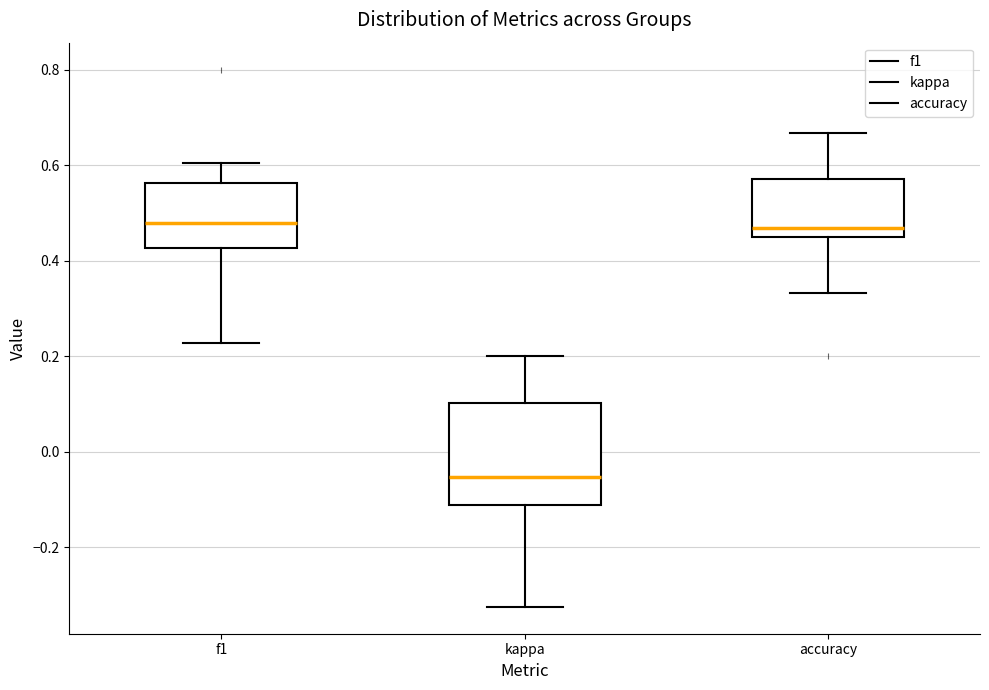

Which box is the tallest, from its lower edge to its upper edge?

kappa